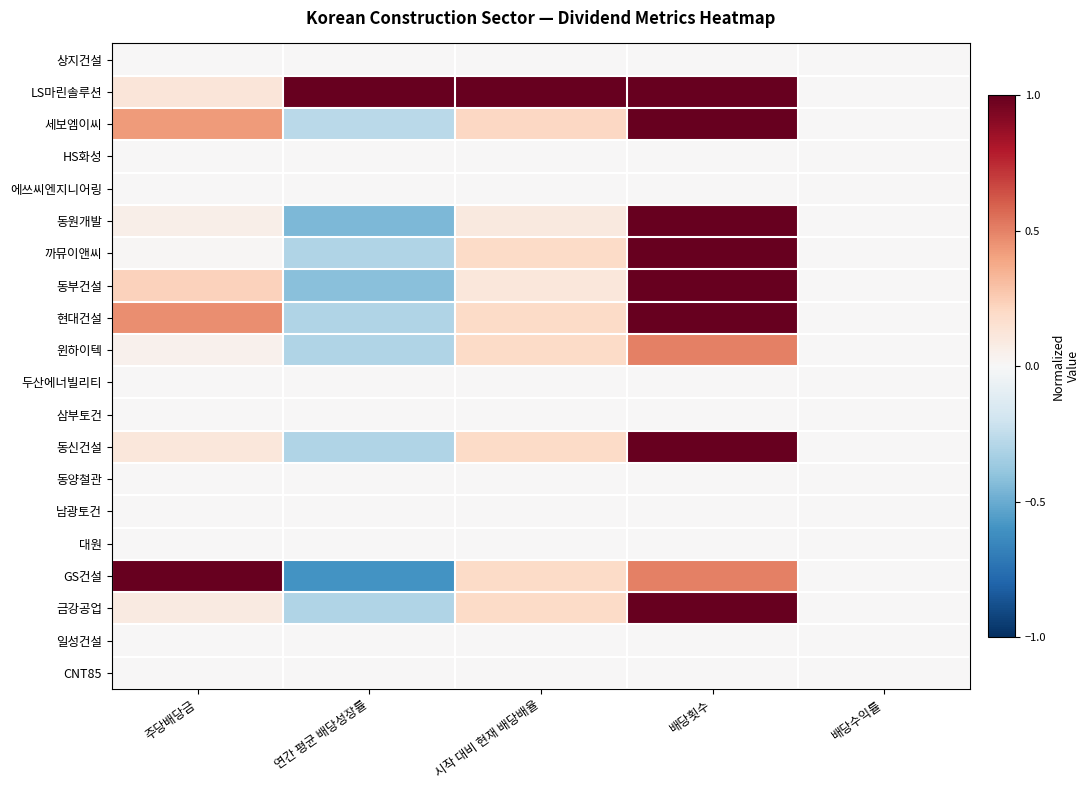

How many distinct data groups are displayed?

20